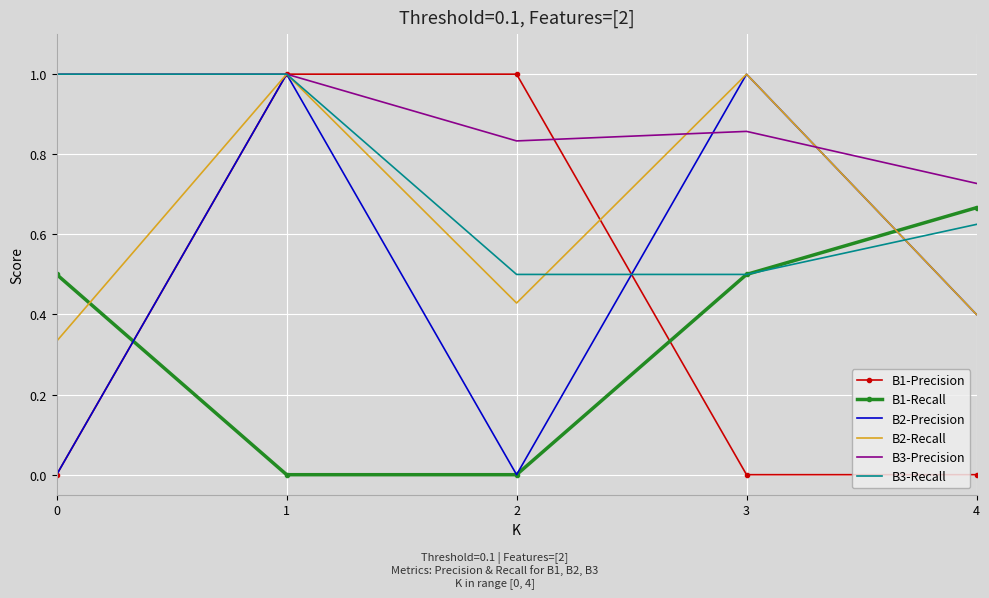

True or false: B3-Precision and B1-Recall intersect in this chart.

False